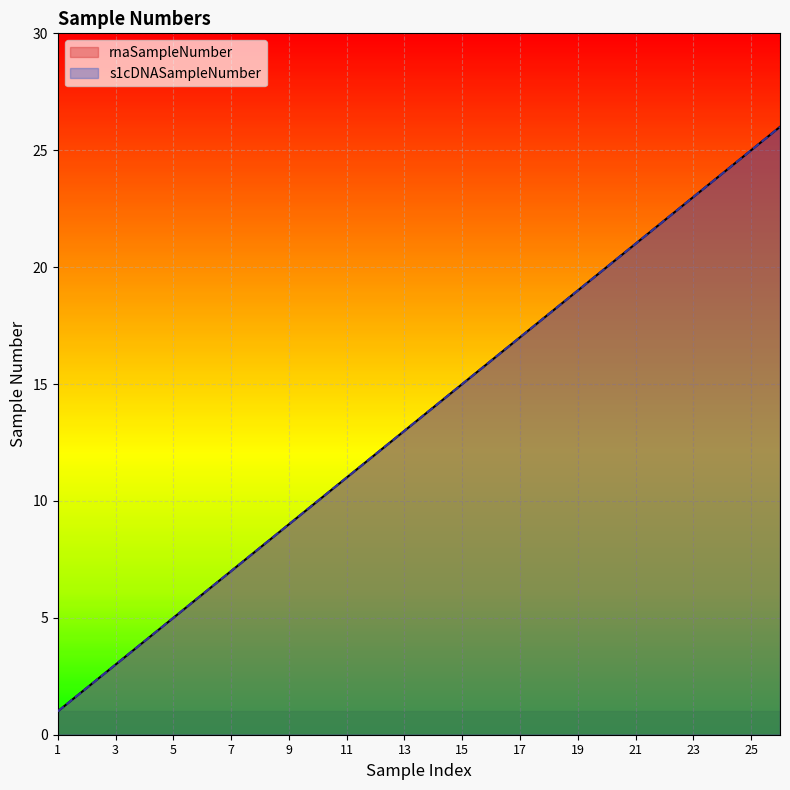

What is the sum of the rnaSampleNumber values at 5 and 3?

8